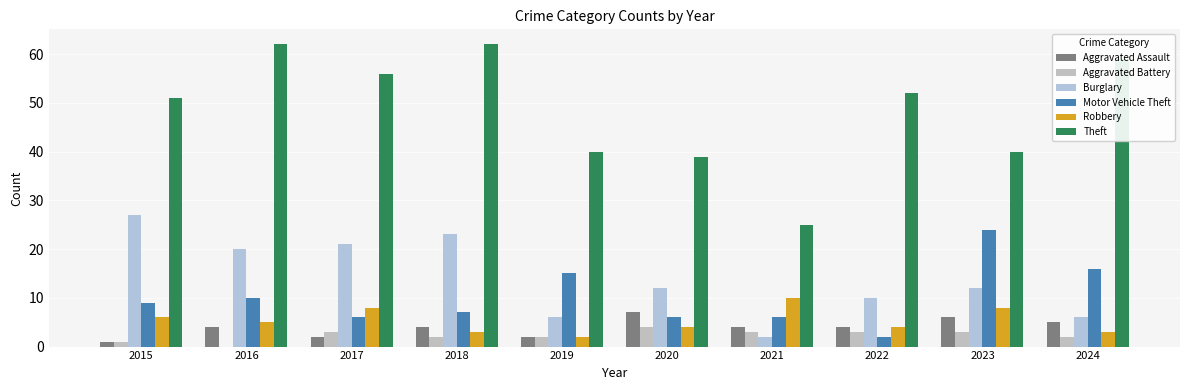

What is the maximum value shown in the chart?

62